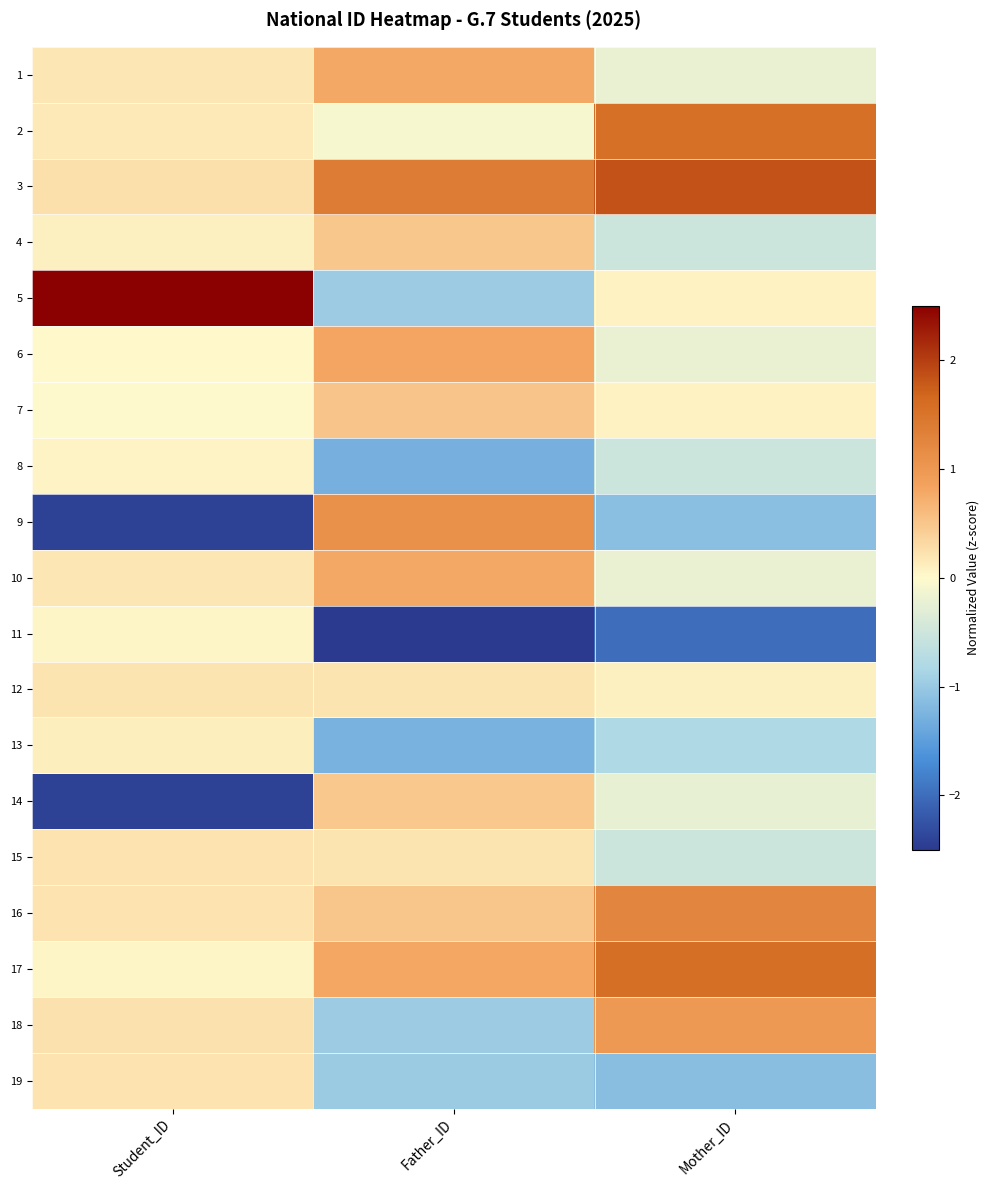

Reading right to left, extract all data points from this chart.

1: Mother_ID=-0.2	Father_ID=0.8	Student_ID=0.2
2: Mother_ID=1.6	Father_ID=-0.1	Student_ID=0.2
3: Mother_ID=1.8	Father_ID=1.4	Student_ID=0.2
4: Mother_ID=-0.5	Father_ID=0.5	Student_ID=0.1
5: Mother_ID=0.1	Father_ID=-1.0	Student_ID=2.6
6: Mother_ID=-0.2	Father_ID=0.8	Student_ID=0.0
7: Mother_ID=0.1	Father_ID=0.5	Student_ID=0.0
8: Mother_ID=-0.5	Father_ID=-1.3	Student_ID=0.1
9: Mother_ID=-1.1	Father_ID=1.1	Student_ID=-2.4
10: Mother_ID=-0.2	Father_ID=0.8	Student_ID=0.2
11: Mother_ID=-2.0	Father_ID=-2.5	Student_ID=0.0
12: Mother_ID=0.1	Father_ID=0.2	Student_ID=0.2
13: Mother_ID=-0.8	Father_ID=-1.3	Student_ID=0.1
14: Mother_ID=-0.2	Father_ID=0.5	Student_ID=-2.4
15: Mother_ID=-0.5	Father_ID=0.2	Student_ID=0.2
16: Mother_ID=1.3	Father_ID=0.5	Student_ID=0.2
17: Mother_ID=1.6	Father_ID=0.8	Student_ID=0.0
18: Mother_ID=1.0	Father_ID=-1.0	Student_ID=0.2
19: Mother_ID=-1.1	Father_ID=-1.0	Student_ID=0.2